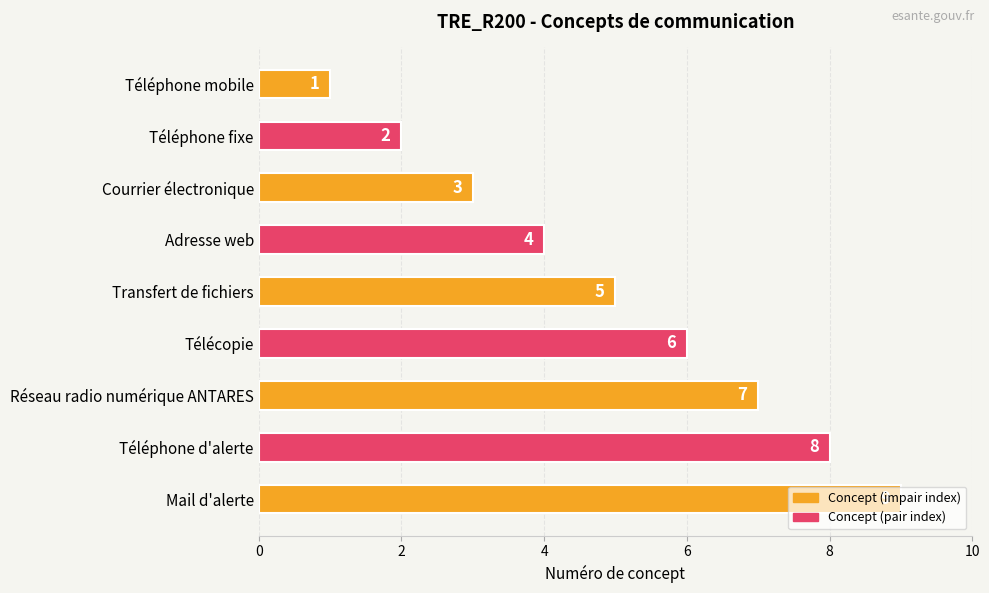

What is the label of the 6th bar from the top?

Télécopie